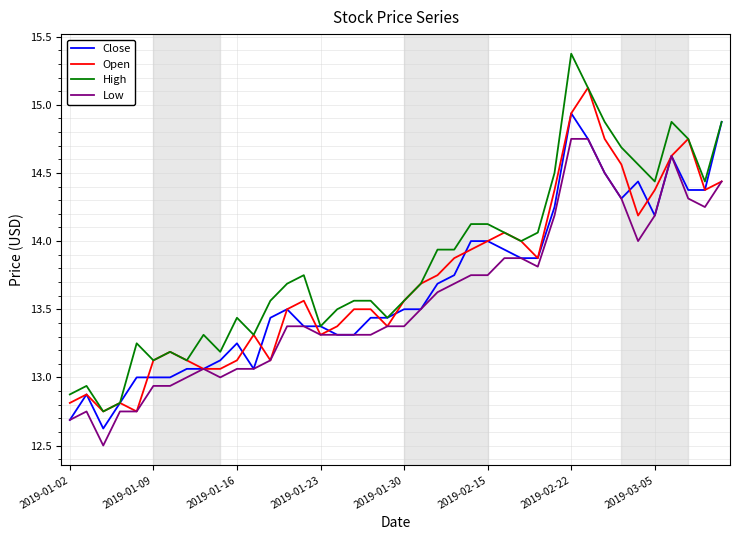

Rank the series by their maximum value, from lowest to highest.

Low, Close, Open, High